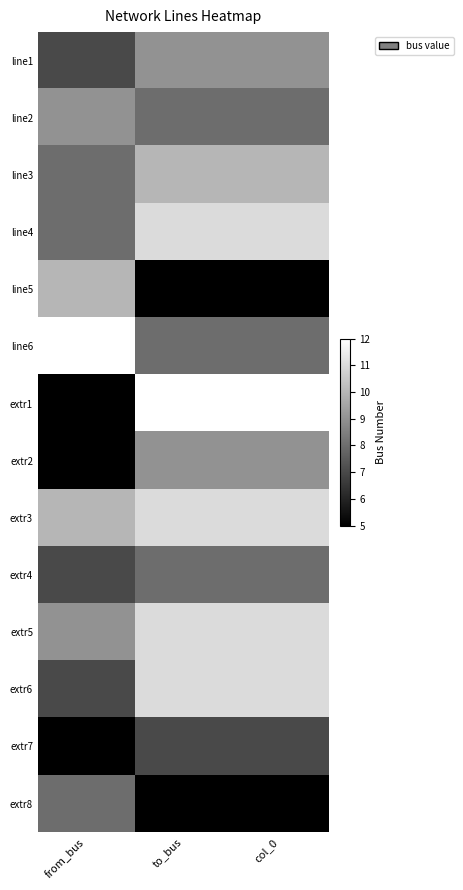

What is the maximum value shown in the chart?

12